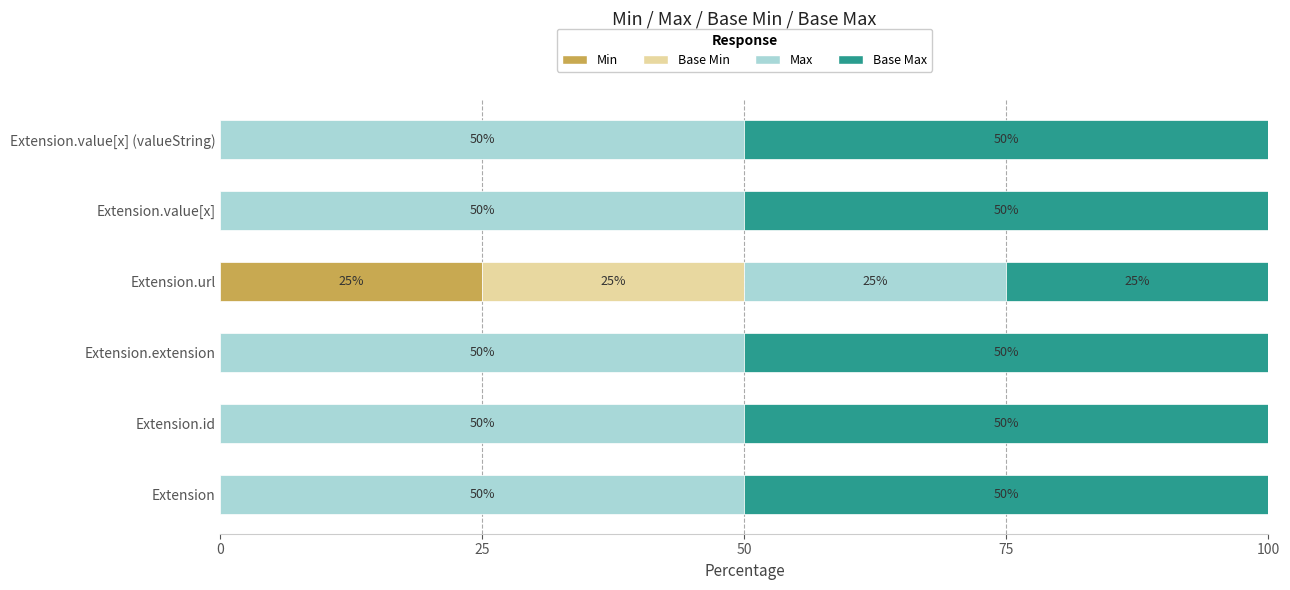

What is the total value across all series at Extension.id?

100